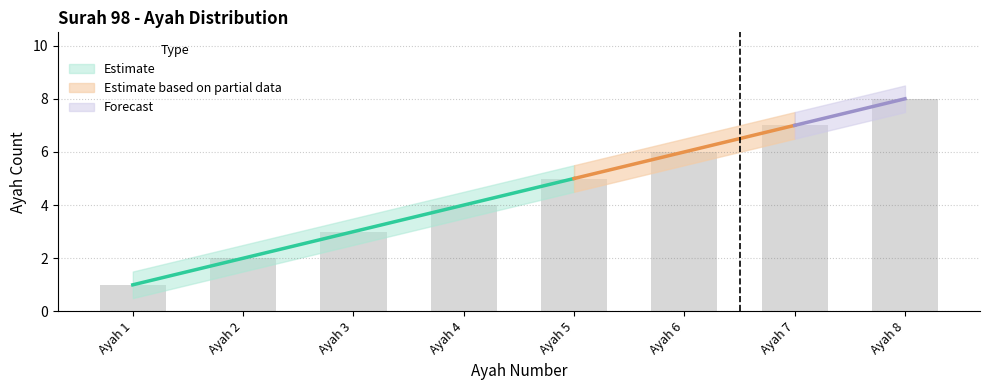

Reading left to right, what are all the values shown in this chart?

ayah: 1.0	2.0	3.0	4.0	5.0	6.0	7.0	8.0
ayah_upper: 1.5	2.5	3.5	4.5	5.5	6.5	7.5	8.5
ayah_lower: 0.5	1.5	2.5	3.5	4.5	5.5	6.5	7.5